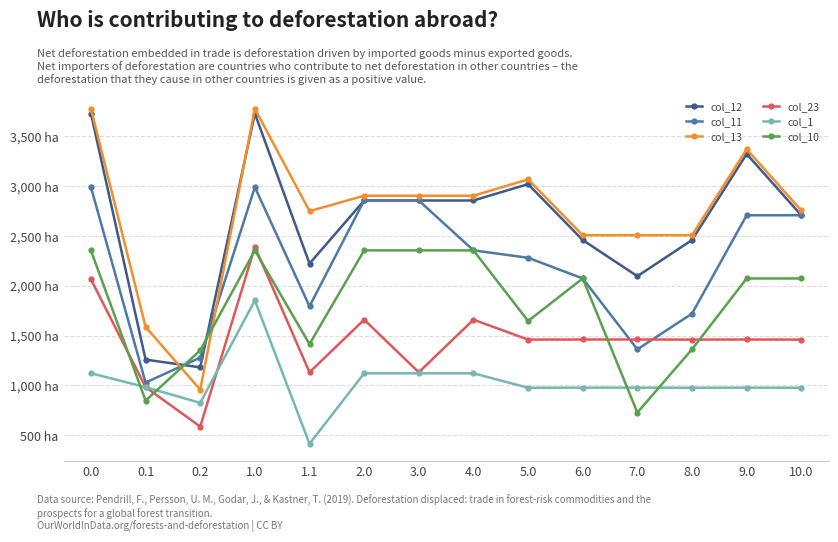

What are all the series names shown in the legend?

col_12, col_11, col_13, col_23, col_1, col_10